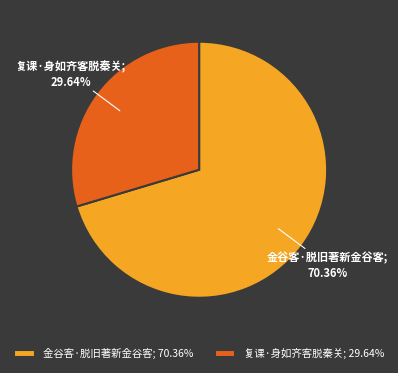

To the nearest percent, what is the combined percentage of 金谷客·脱旧著新金谷客 and 复课·身如齐客脱秦关?

100%